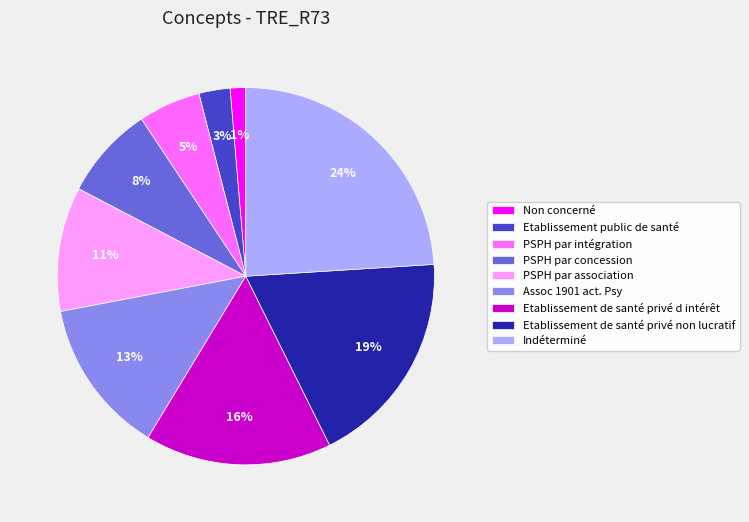

Count the number of slices in the pie.

9